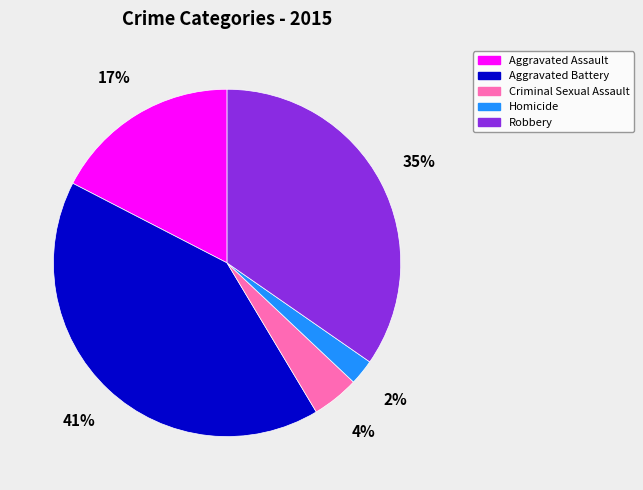

Is the sum of Criminal Sexual Assault and Aggravated Battery greater than half?

No